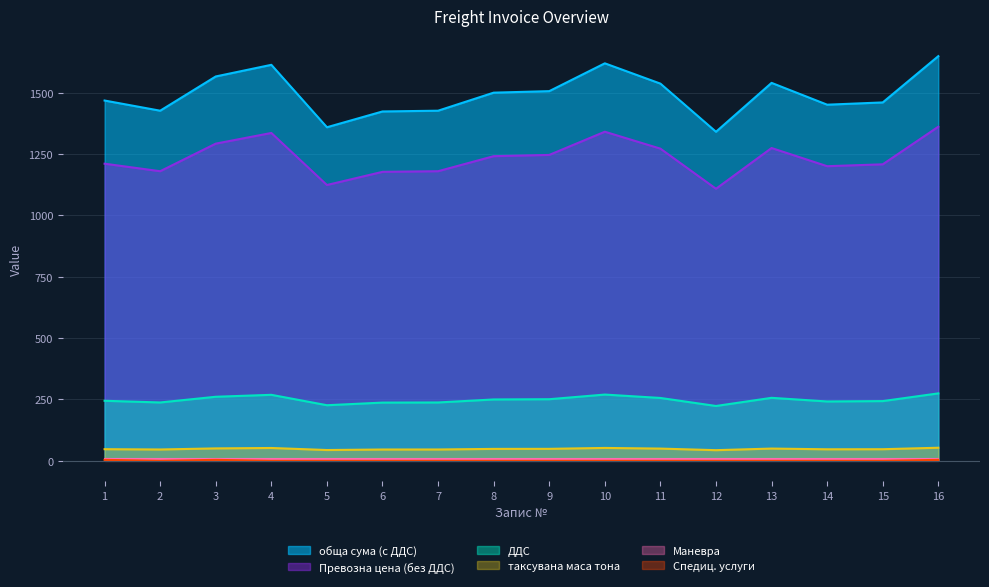

What is the difference between the second highest and minimum values in the Спедиц. услуги series?

3.9